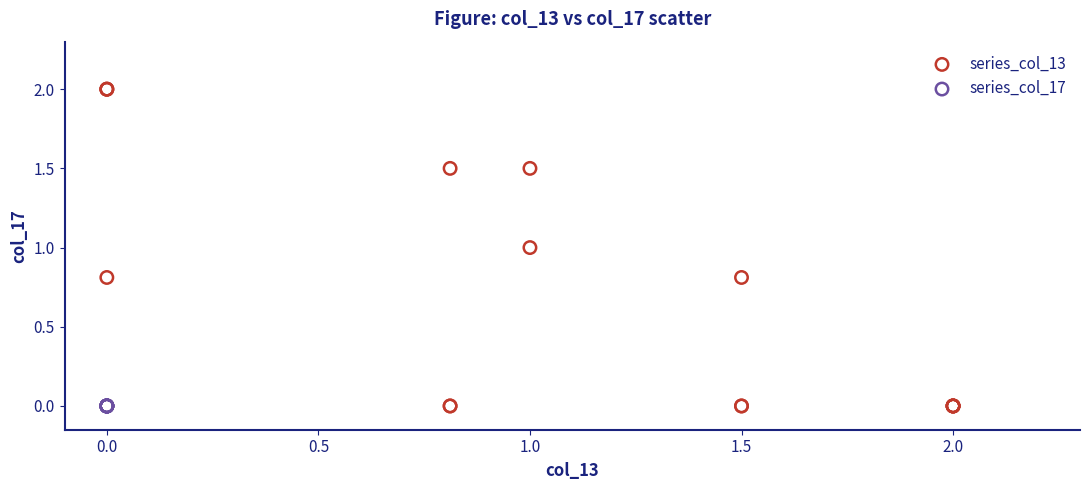

Which series reaches the maximum Y coordinate?

series_col_13